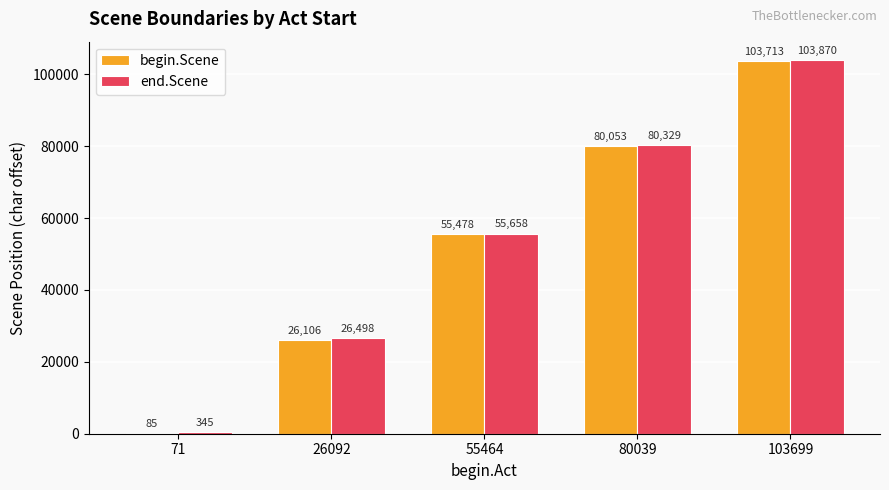

Which series has the largest range (max minus min)?

begin.Scene